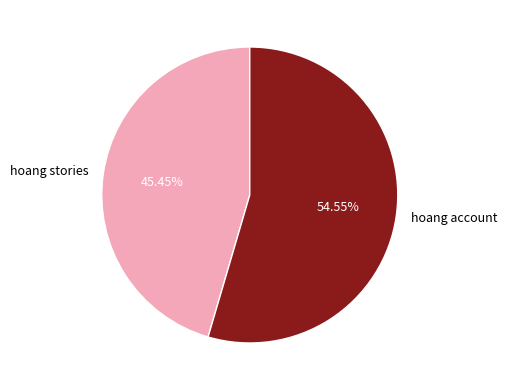

What is the ratio of the value at hoang stories to the value at hoang account?

0.8